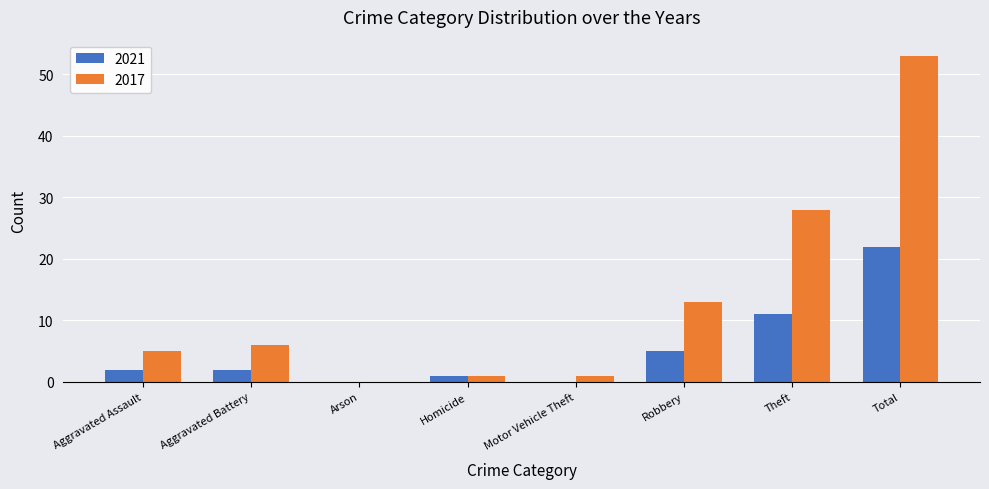

What is the difference between the 2021 values at Aggravated Battery and Robbery?

3